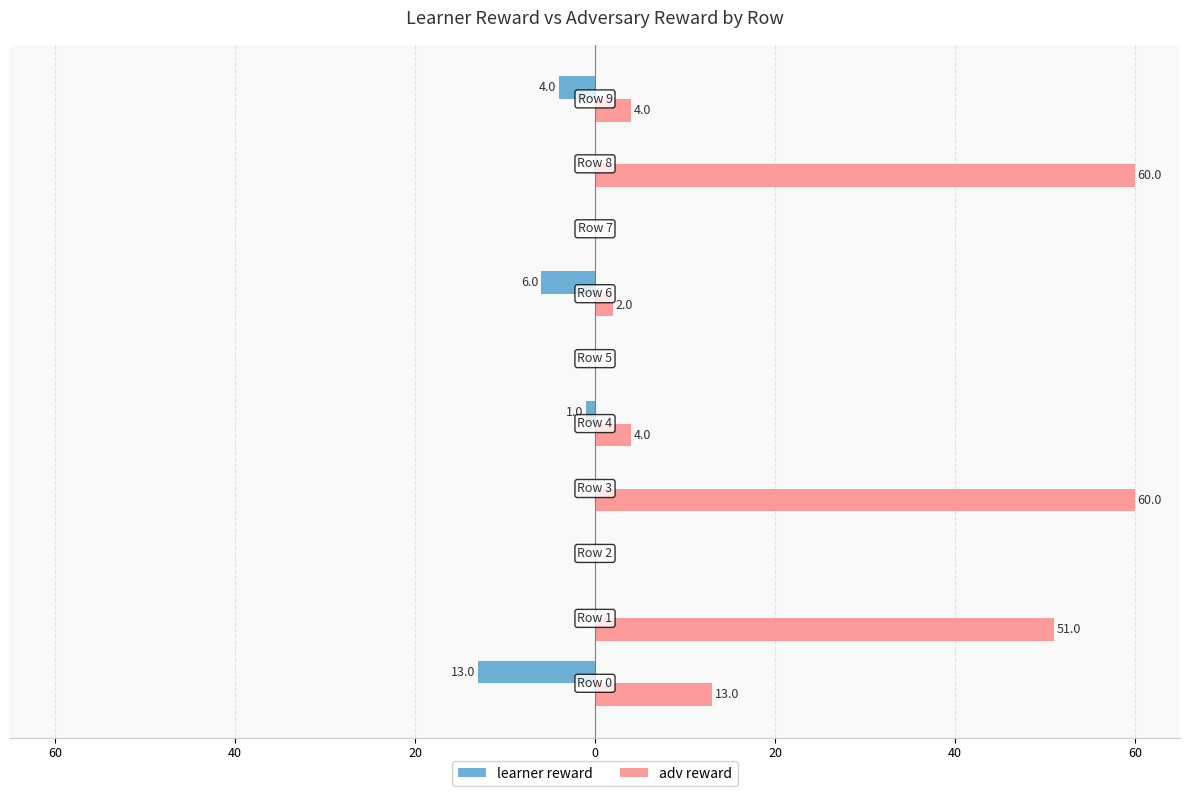

What are all the series names shown in the legend?

learner reward, adv reward